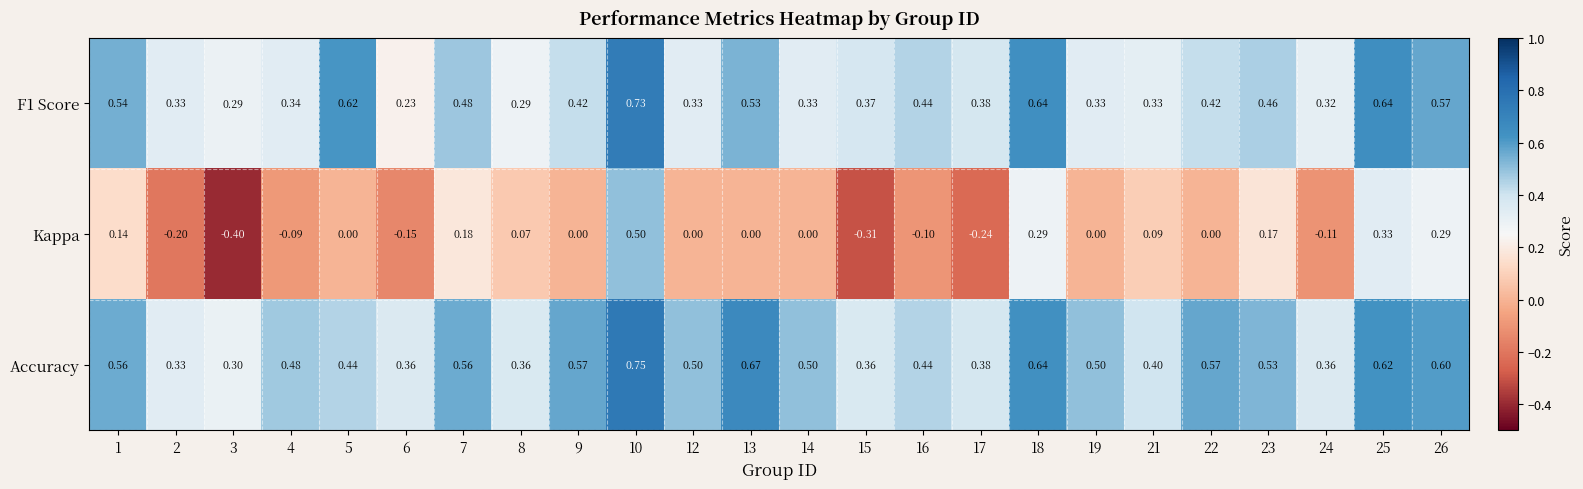

List the series in order of their peak value, lowest first.

Kappa, F1 Score, Accuracy